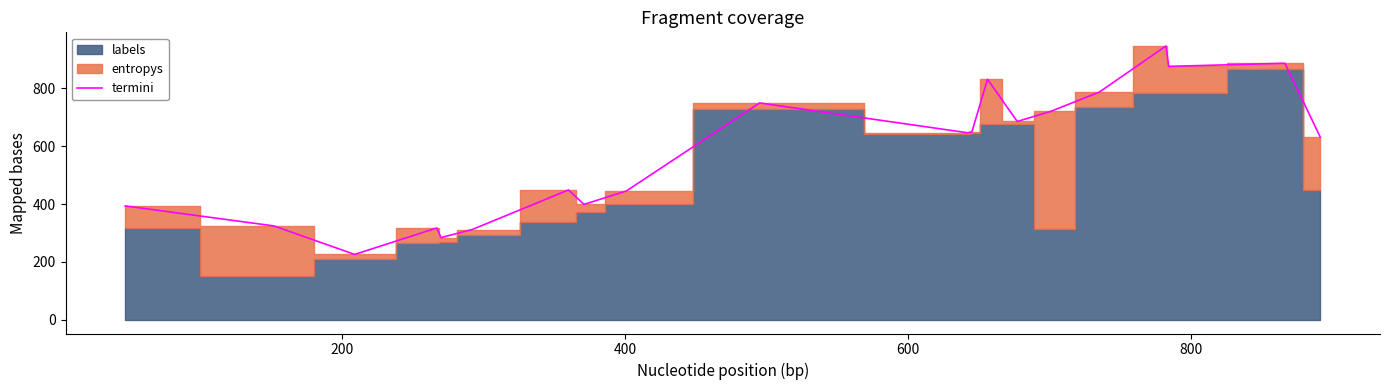

What is the difference between the second highest and minimum values?

660.6